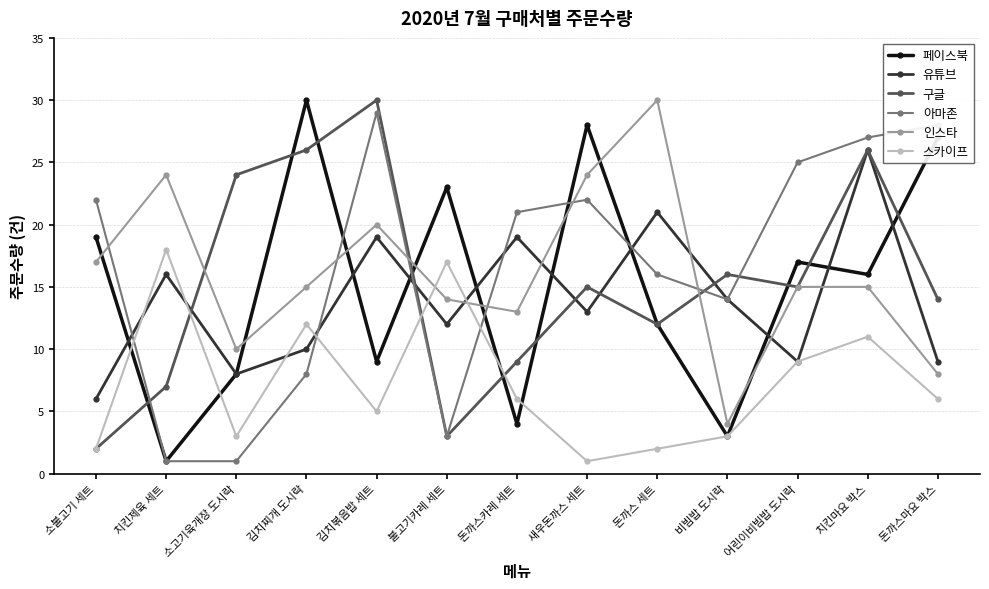

At 김치찌개 도시락, list the series in order from largest to smallest.

페이스북, 구글, 인스타, 스카이프, 유튜브, 아마존